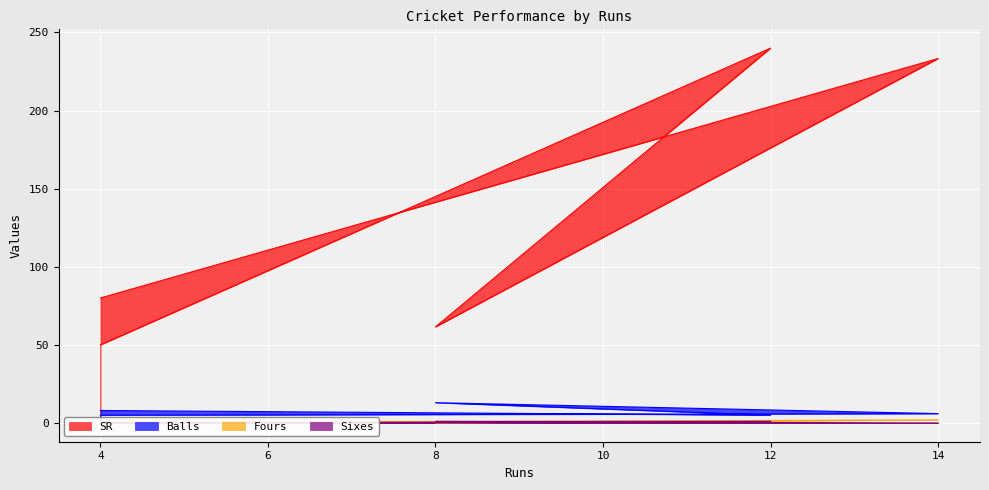

Which label corresponds to the largest value in the chart?

12